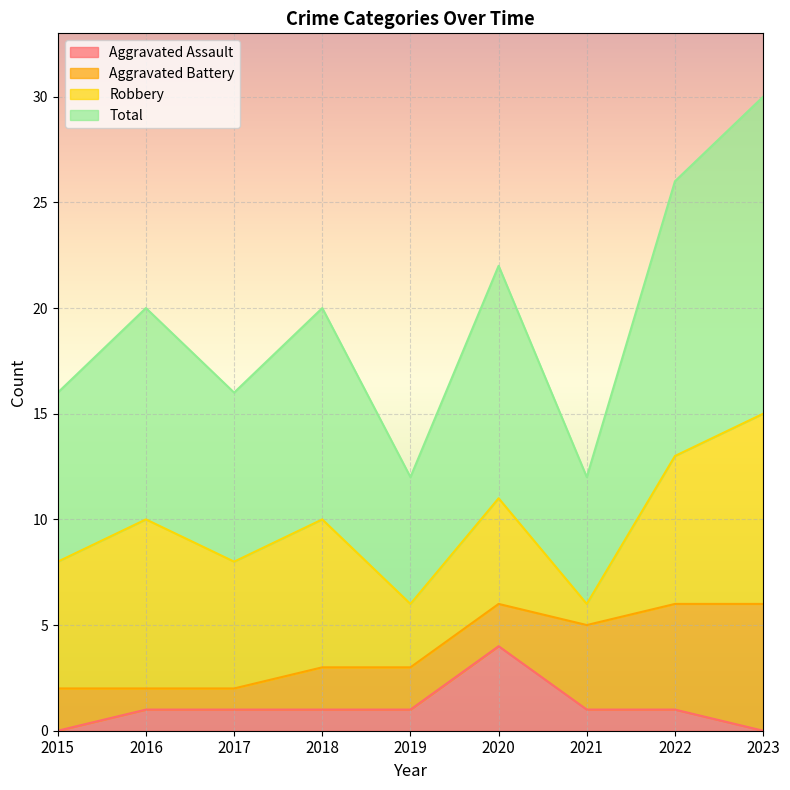

How many Aggravated Assault values are between 1 and 2?

6